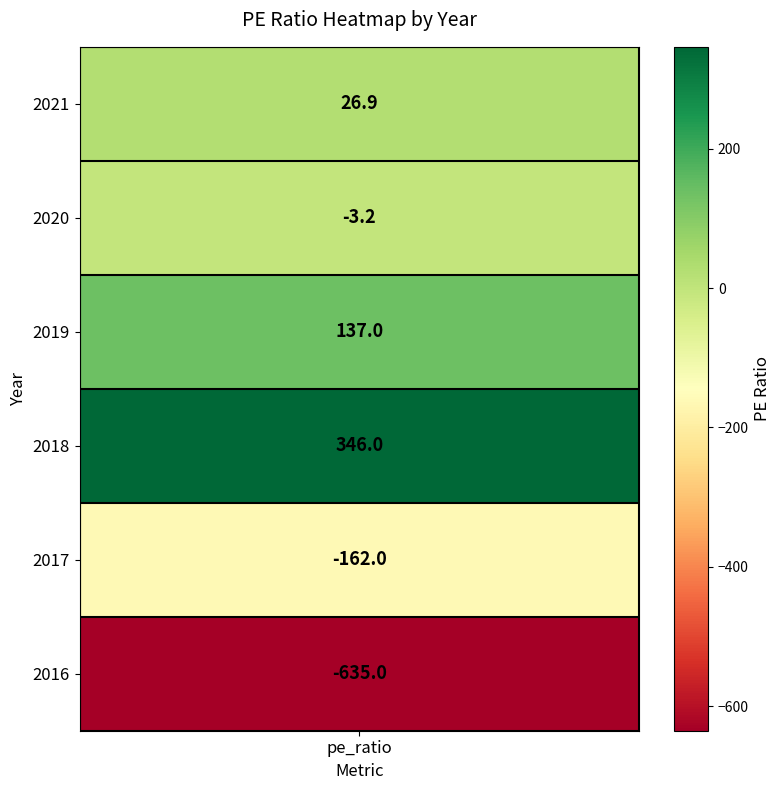

What is the change in value from values to 1?

-30.1